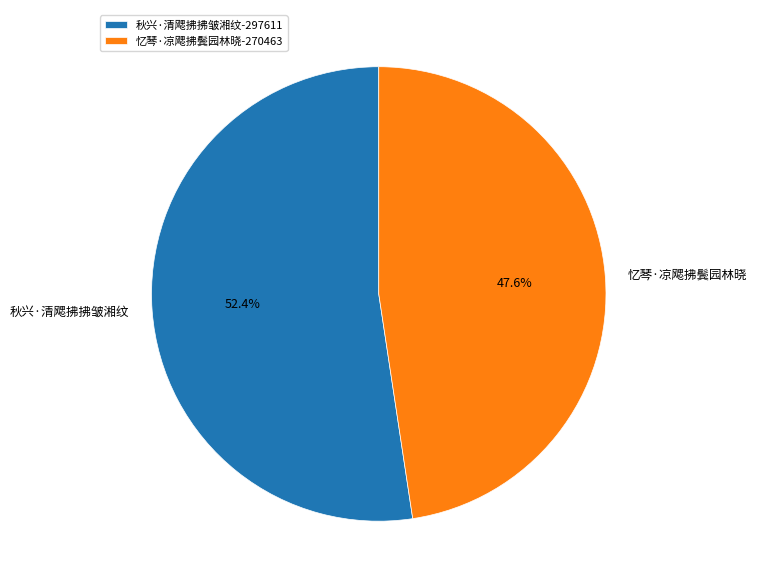

Which category accounts for the majority?

秋兴·清飔拂拂皱湘纹